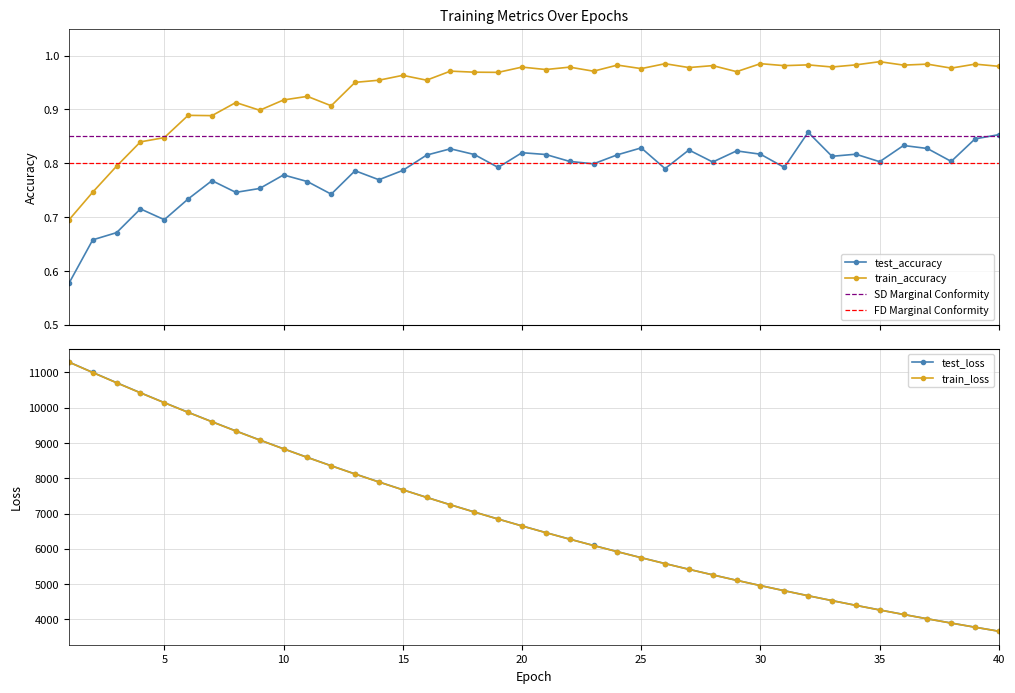

What is the value of the train_loss point at the 6th from the left?

9869.0